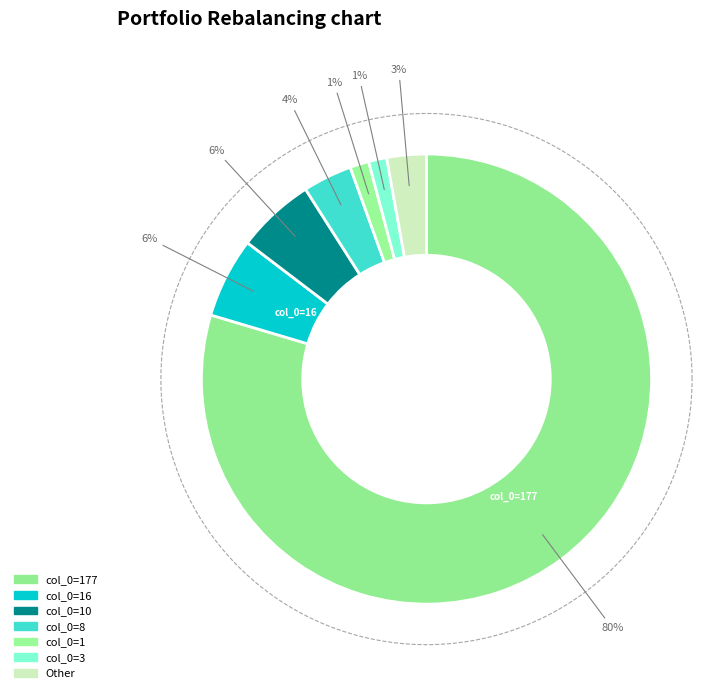

Is there a majority slice in this chart?

Yes